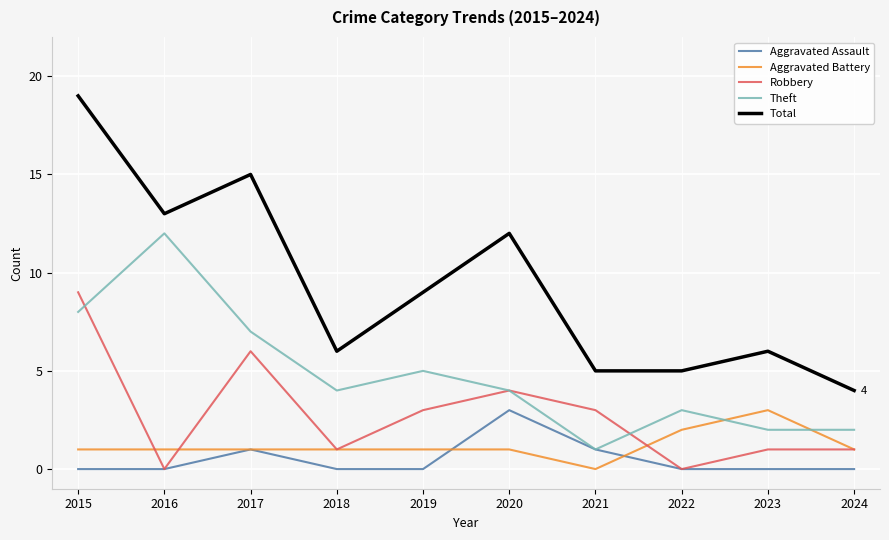

How many series are shown in this chart?

5